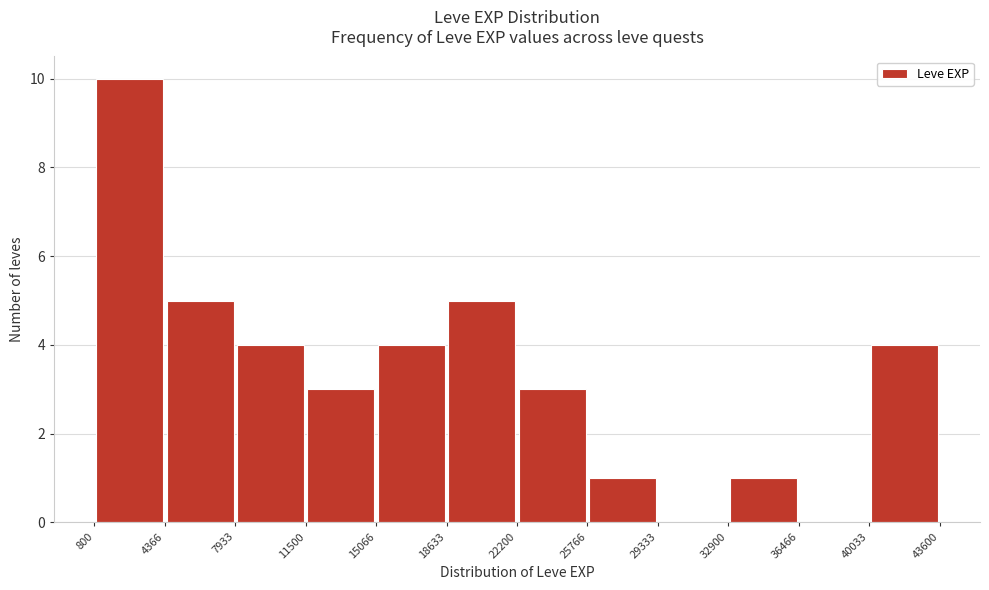

What is the height of the bar covering 32900 to 36466 on the x-axis? The values are not printed on the chart, so give them approximately, as read against the axis.

1